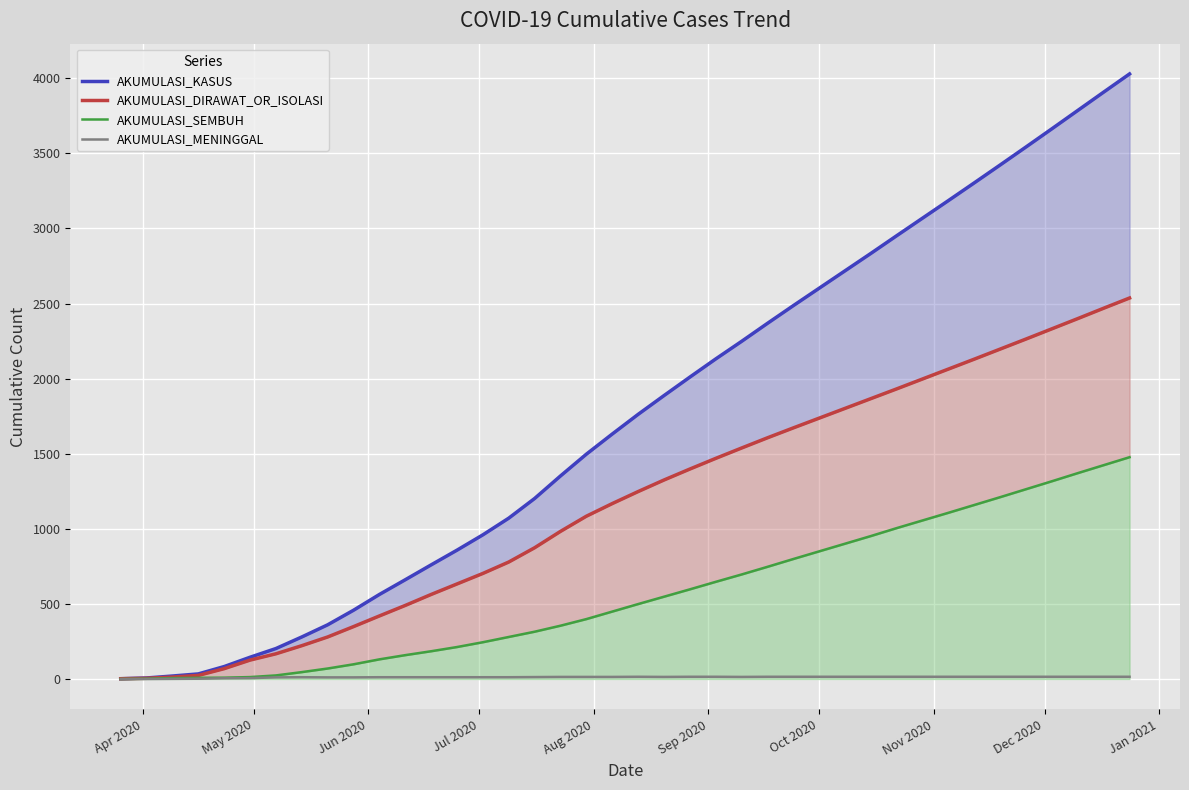

Rank the series by their average value, from highest to lowest.

AKUMULASI_KASUS, AKUMULASI_DIRAWAT_OR_ISOLASI, AKUMULASI_SEMBUH, AKUMULASI_MENINGGAL